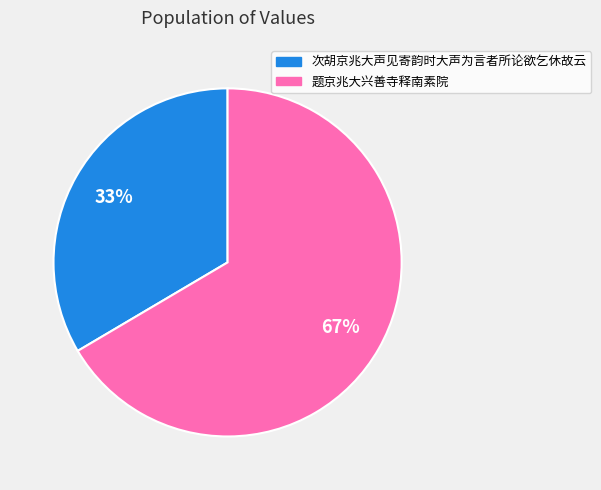

How many slices are in this pie chart?

2